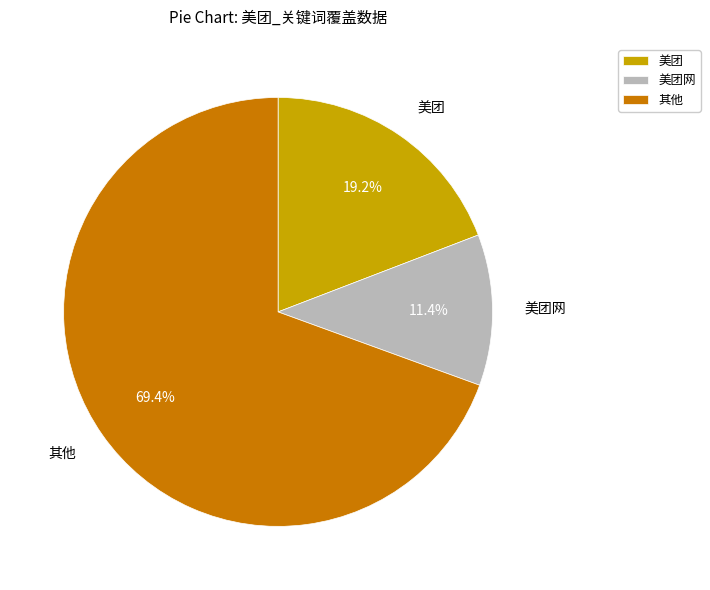

Which has a higher value, 美团网 or 美团?

美团